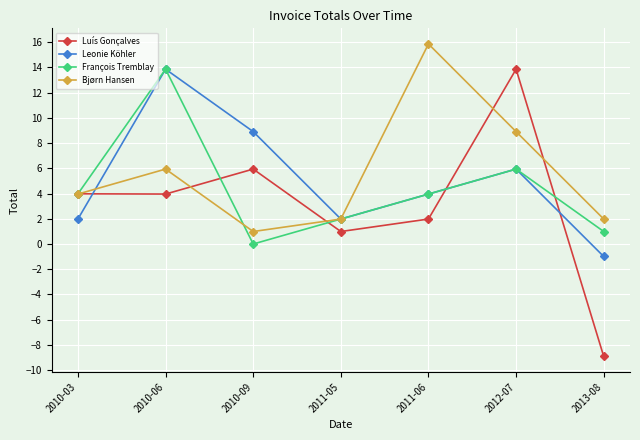

How many categories are shown in the chart?

7